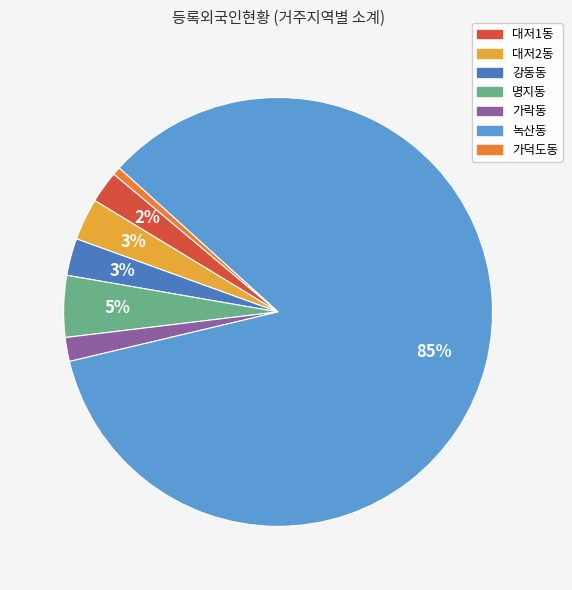

Count the number of slices in the pie.

7